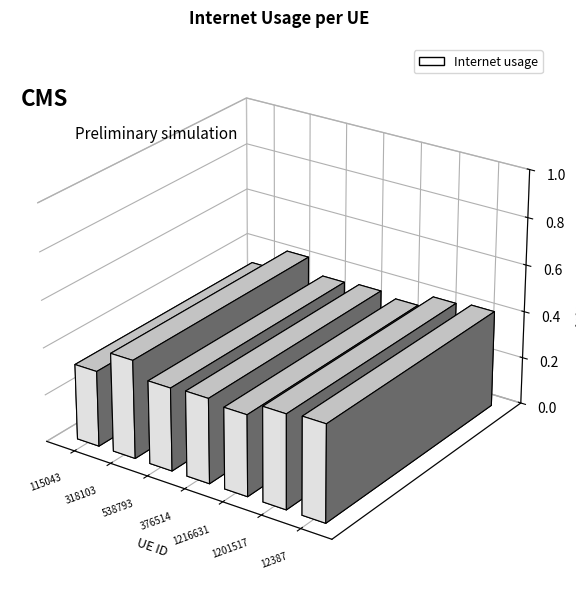

What is the difference between the maximum and minimum values?

0.1